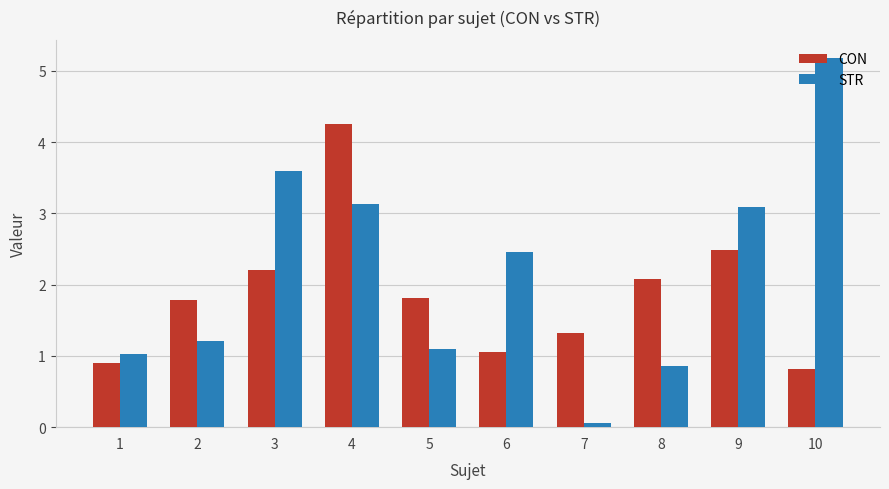

Rank the series by their maximum value, from highest to lowest.

STR, CON